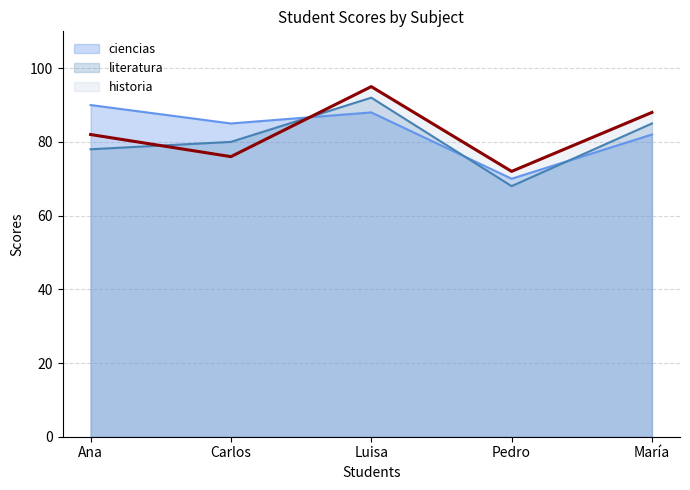

At which category is the sum across all series the highest?

Luisa